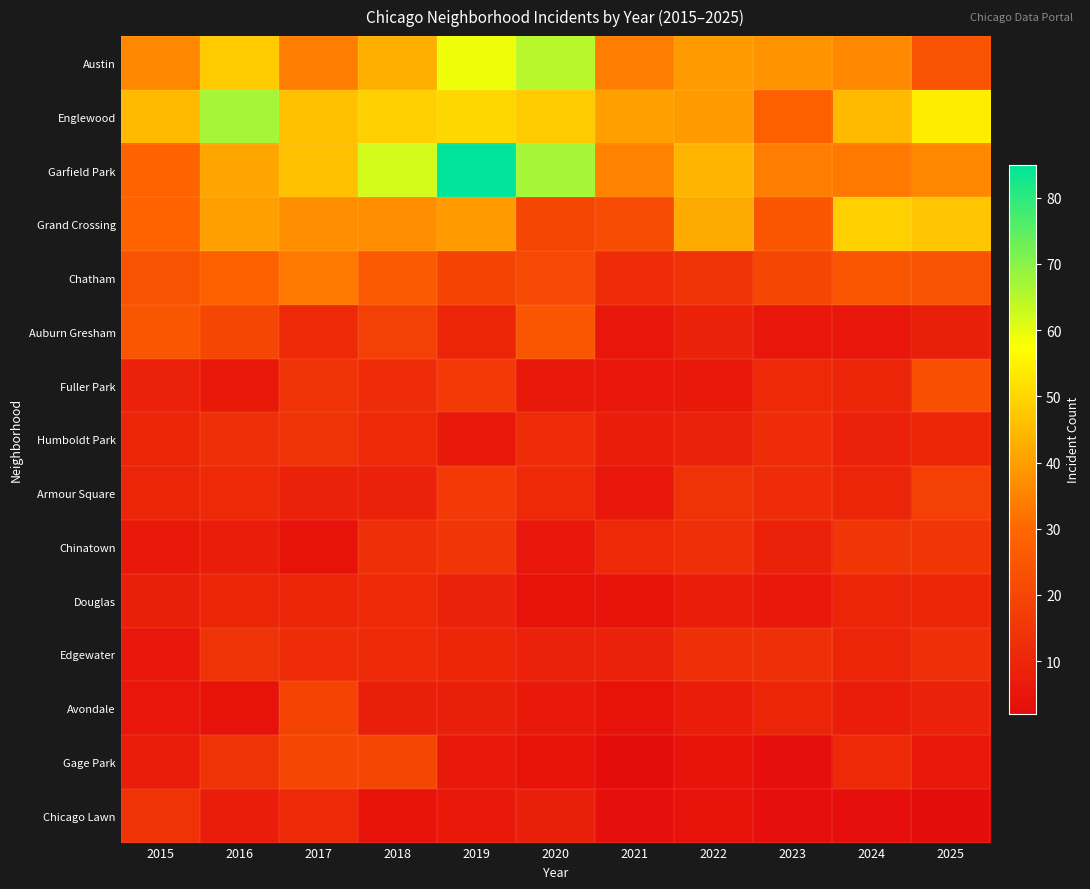

What is the total value across all series at 2025?

299